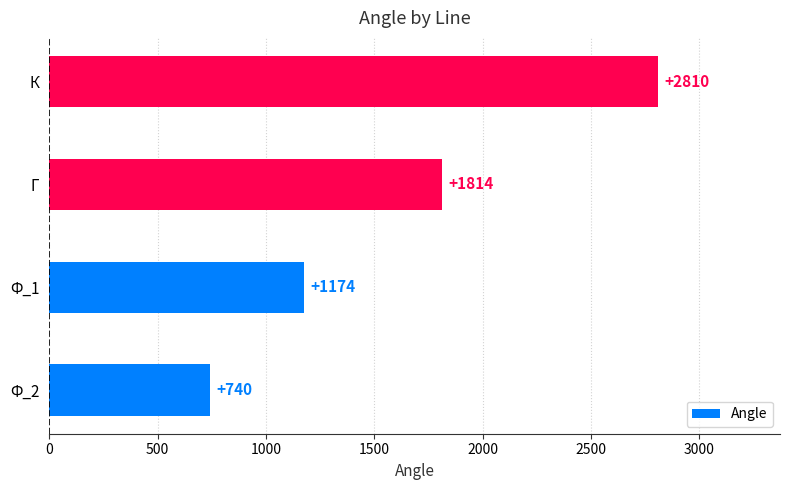

What is the maximum value shown in the chart?

2810